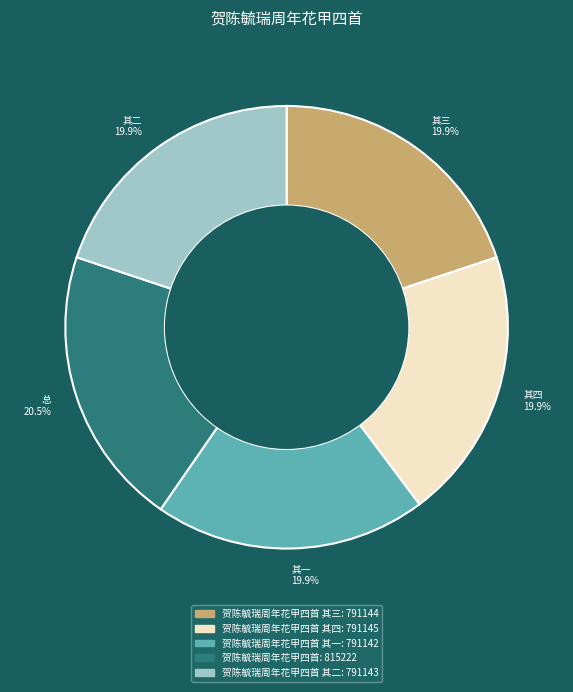

To the nearest percent, what is the average slice percentage?

20%